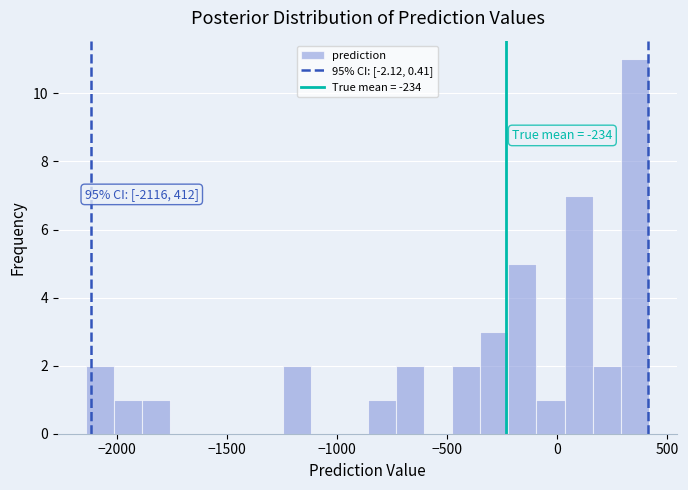

Read against the x-axis, roughly where is the centre of the tallest bar?

350